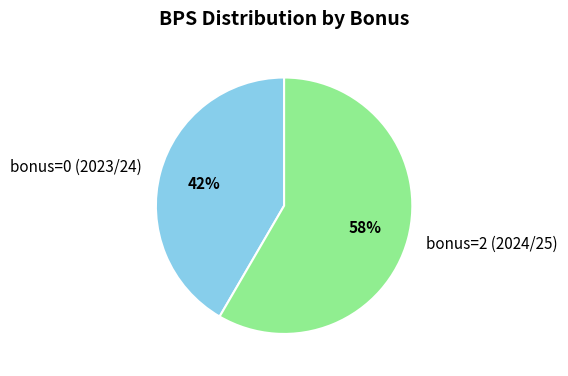

Which slice is the largest?

bonus=2 (2024/25)